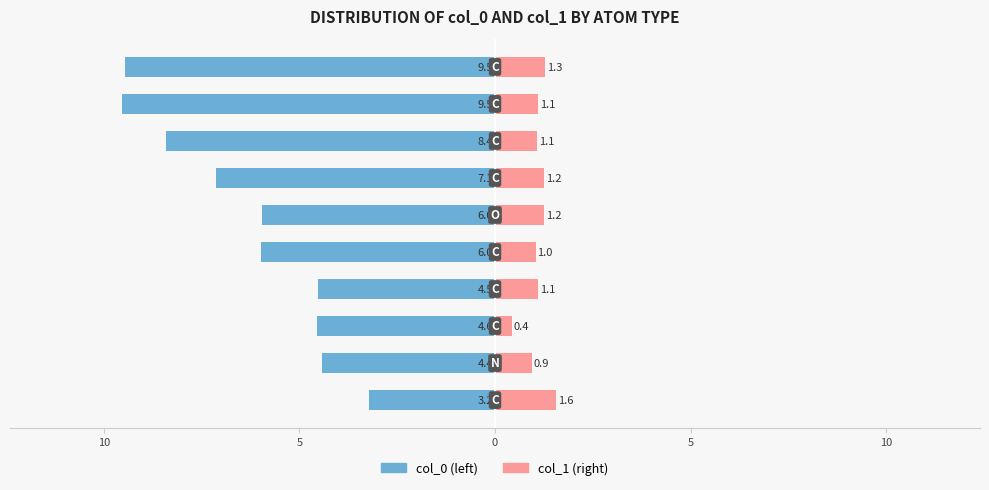

Rank the series at 10 from lowest to highest value.

col_0, col_1